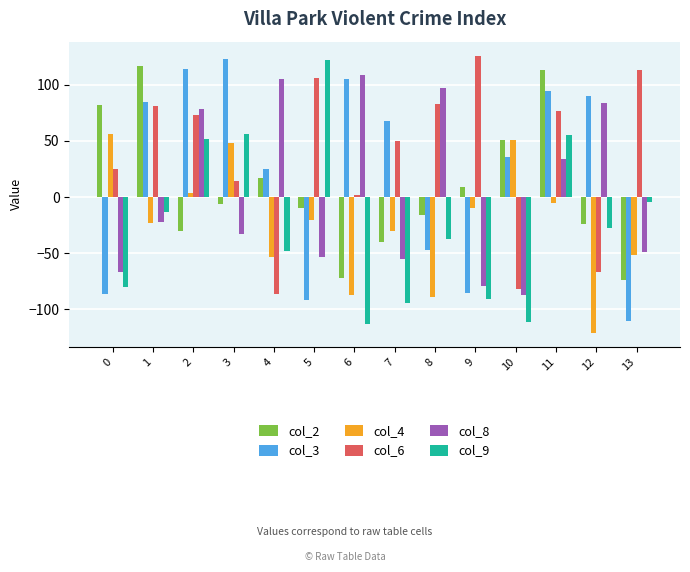

How many bars are there in total?

84